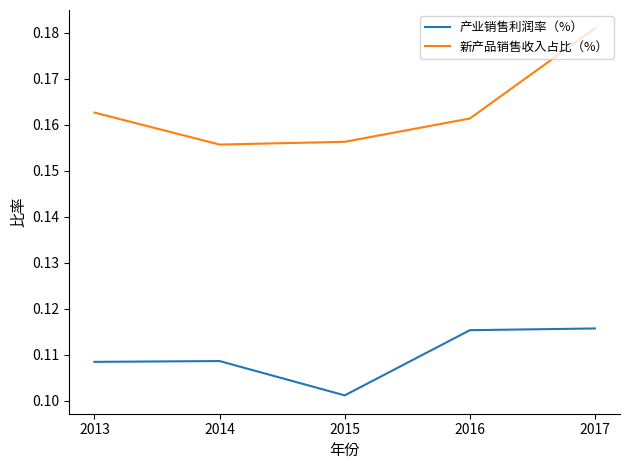

Rank the series at 2017 from highest to lowest value.

新产品销售收入占比（%）, 产业销售利润率（%）